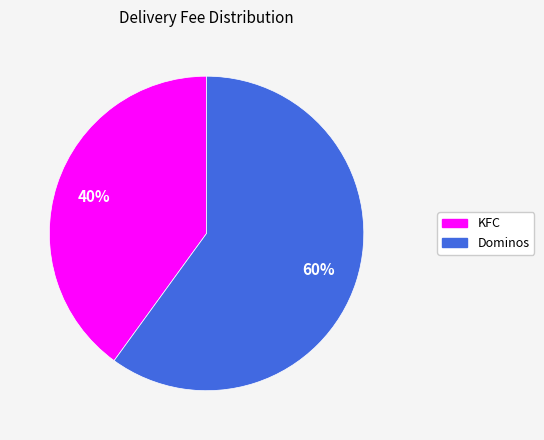

Which has a higher value, KFC or Dominos?

Dominos